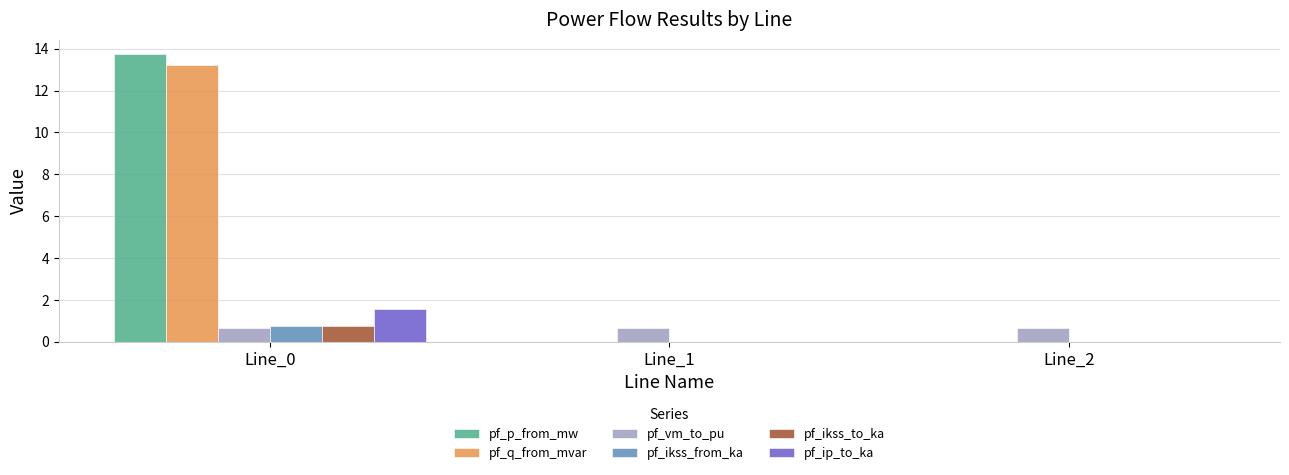

Count the pf_ikss_to_ka values in the range 0 to 1.

3